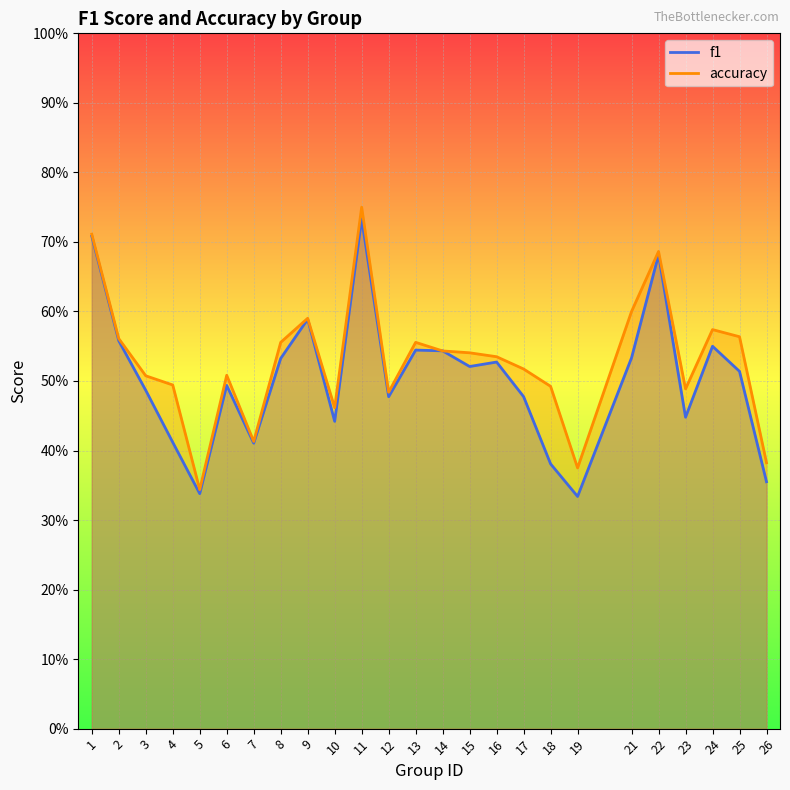

At how many categories does at least one series exceed 0?

25